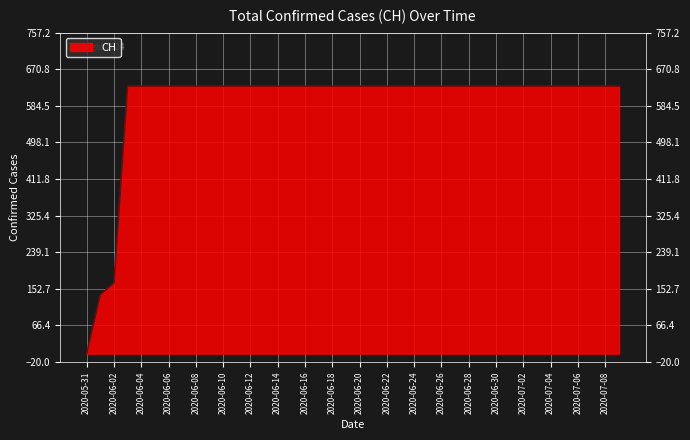

Does the chart have visible grid lines?

Yes